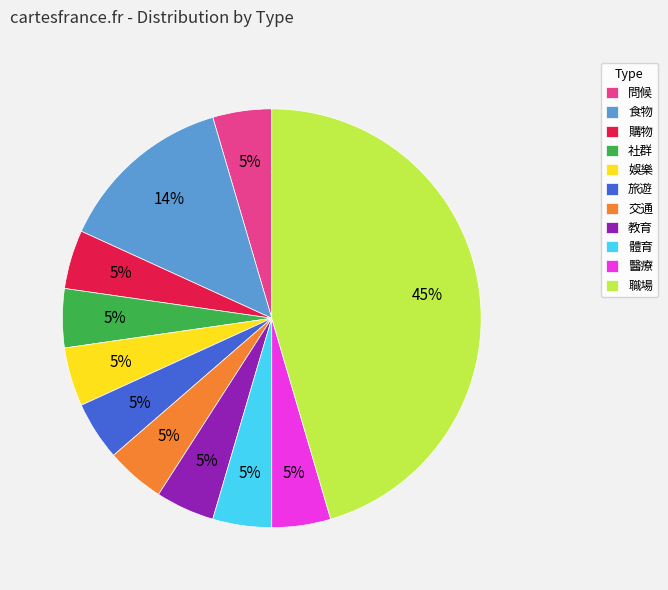

Do 教育 and 社群 together represent more than half of the pie?

No